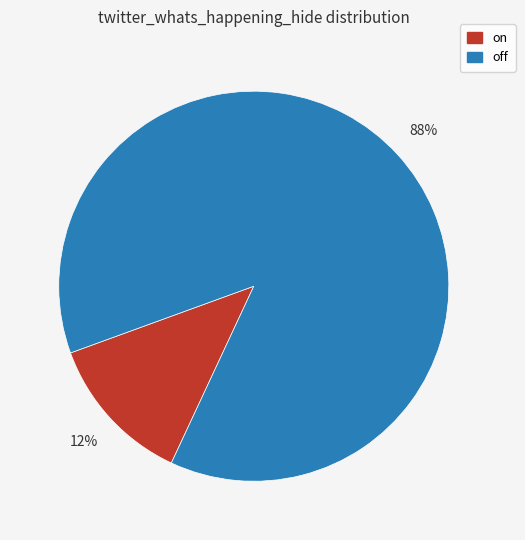

What is the largest slice in the pie chart?

off